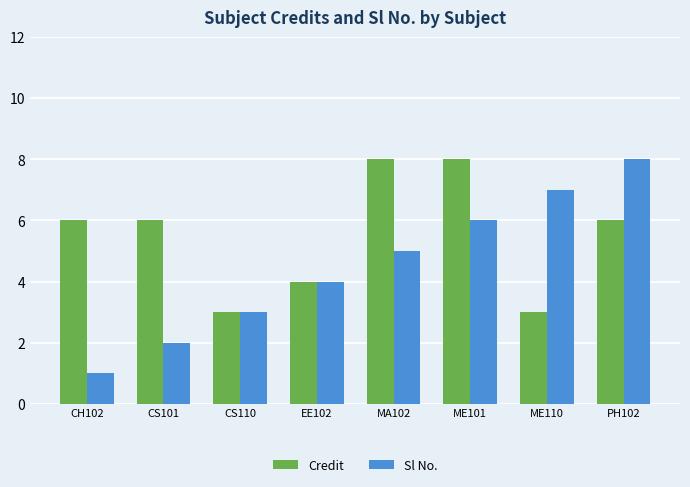

Reading right to left, what are all the values shown in this chart?

Credit: PH102=6	ME110=3	ME101=8	MA102=8	EE102=4	CS110=3	CS101=6	CH102=6
Sl No.: PH102=8	ME110=7	ME101=6	MA102=5	EE102=4	CS110=3	CS101=2	CH102=1